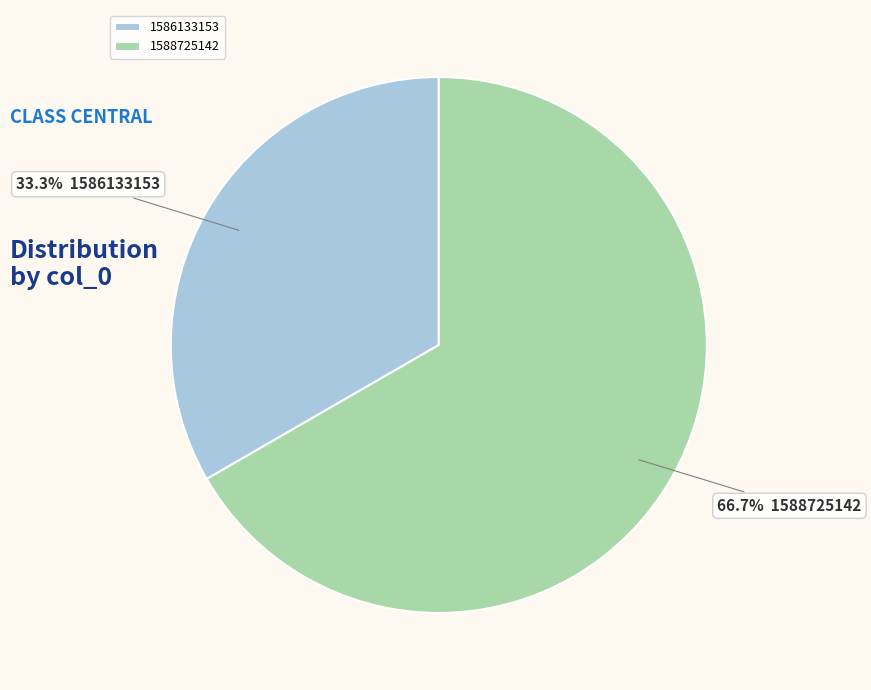

What is the ratio of the value at 1588725142 to the value at 1586133153?

2.0